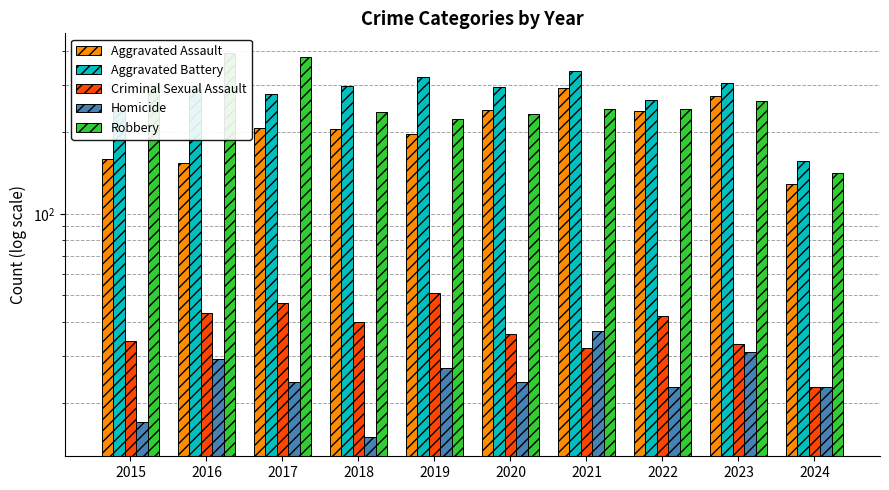

Rank the series by their maximum value, from highest to lowest.

Robbery, Aggravated Battery, Aggravated Assault, Criminal Sexual Assault, Homicide